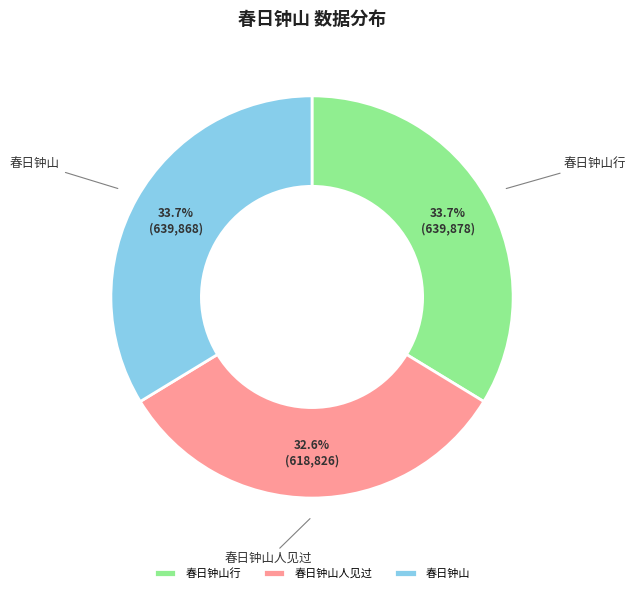

How many segments does this pie chart have?

3